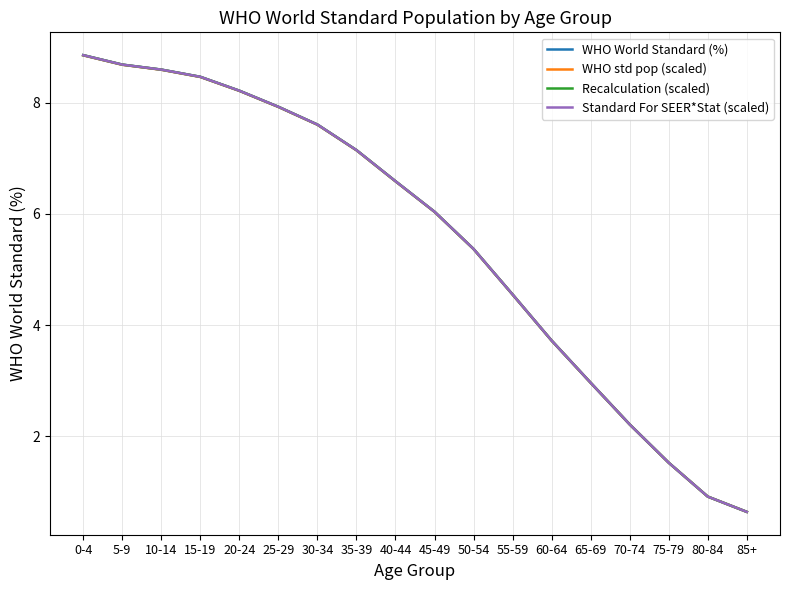

Which series has the largest range (max minus min)?

WHO World Standard (%)